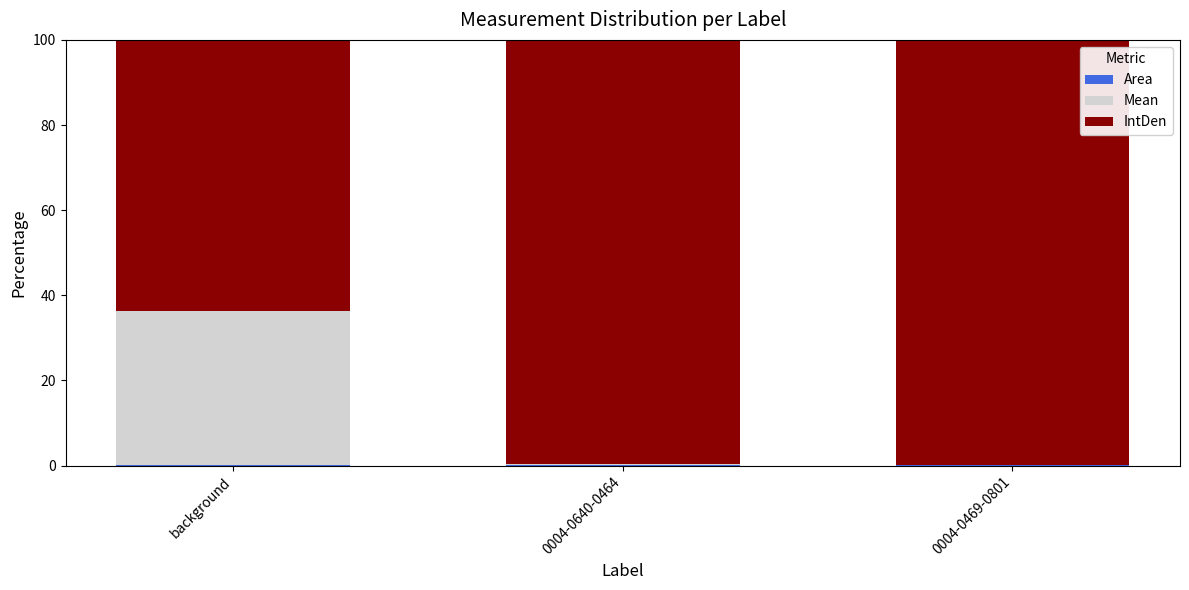

Between 0004-0640-0464 and 0004-0469-0801, which is larger?

0004-0640-0464